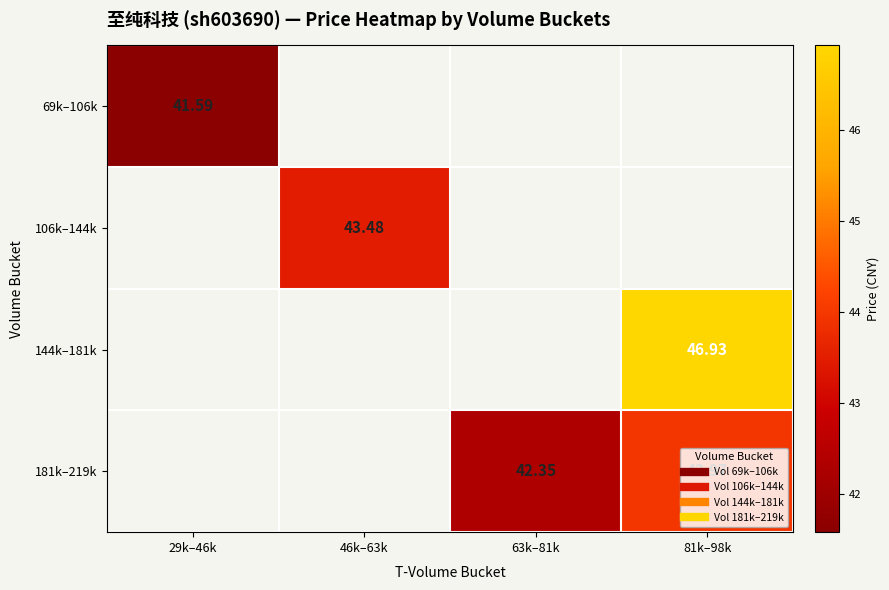

What is the smallest value displayed?

41.6